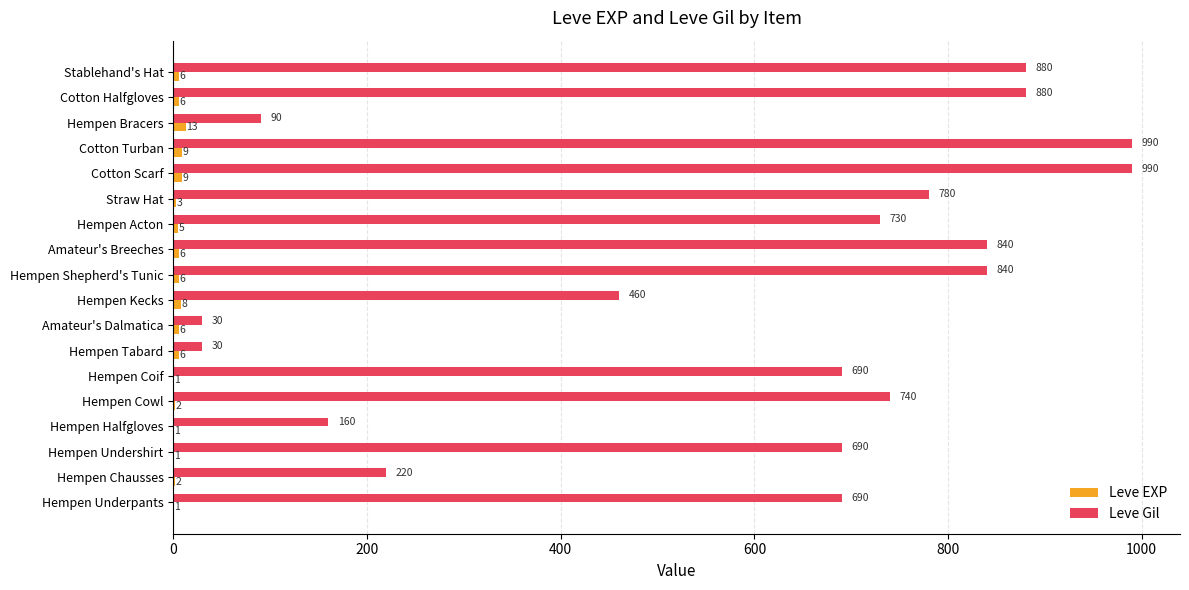

Which series has the largest range (max minus min)?

Leve Gil